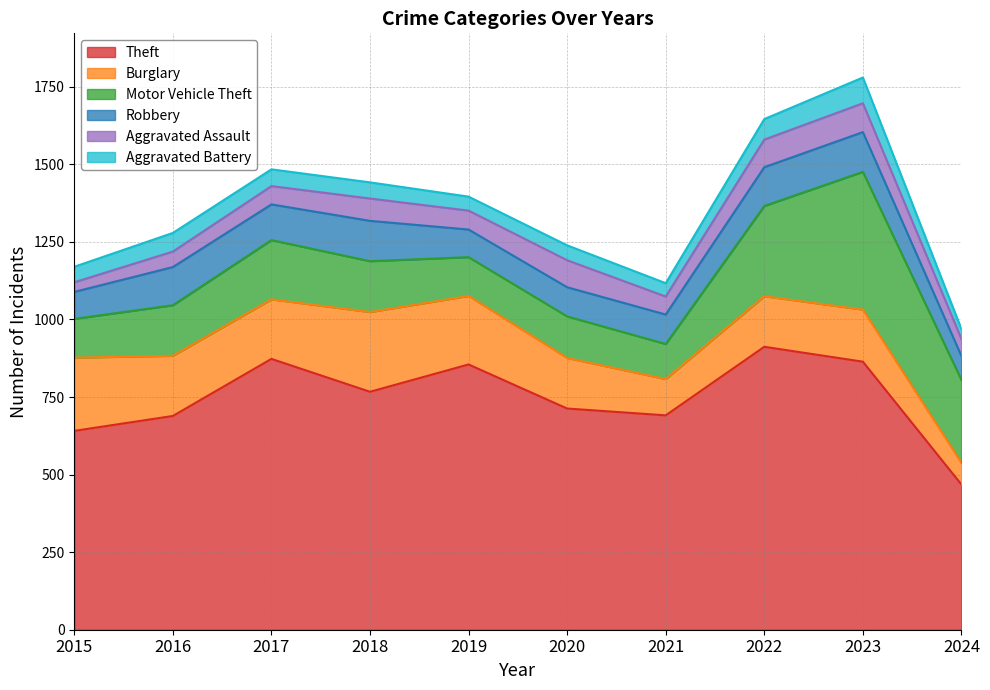

Reading right to left, extract all data points from this chart.

Theft: 468	864	912	691	713	855	767	873	689	641
Burglary: 70	168	163	117	163	221	257	192	194	236
Motor Vehicle Theft: 267	444	291	113	134	125	164	191	163	125
Robbery: 77	128	125	95	94	89	130	115	123	87
Aggravated Assault: 55	93	89	58	87	61	72	59	50	31
Aggravated Battery: 32	83	66	43	48	45	52	54	60	50